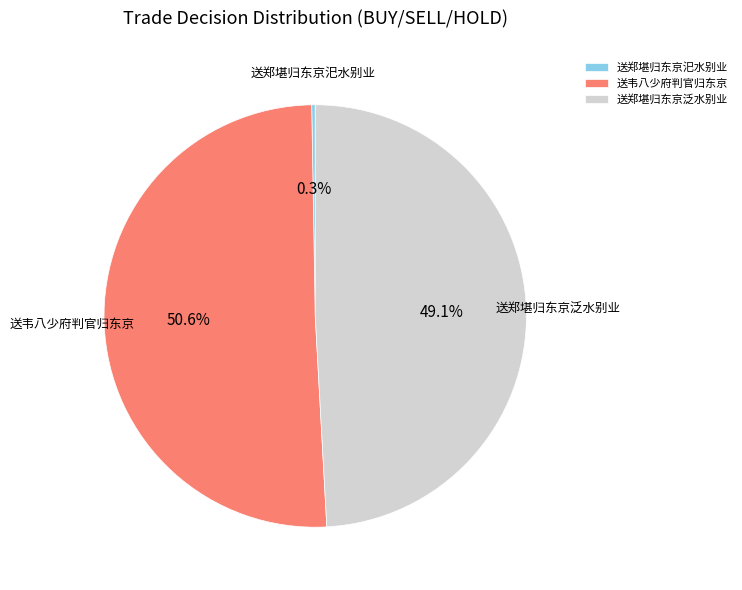

Is the sum of 送郑堪归东京泛水别业 and 送韦八少府判官归东京 greater than half?

Yes